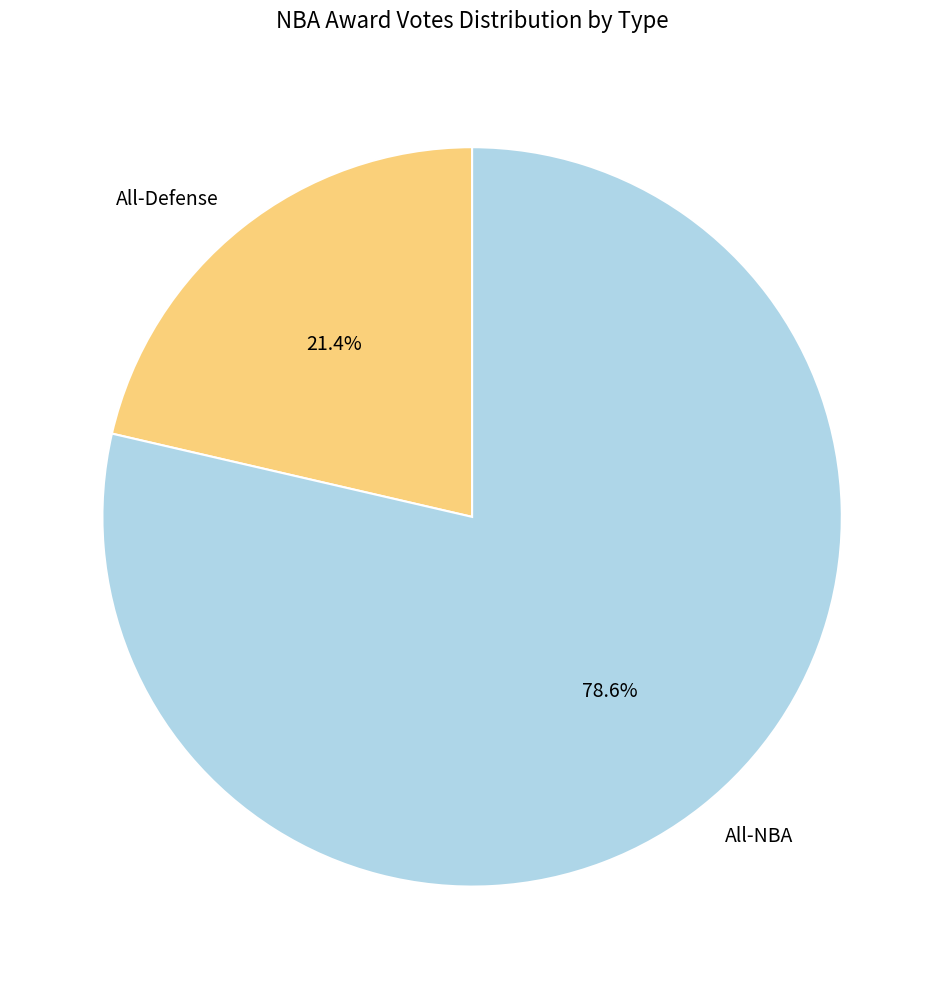

To the nearest percent, what is the average slice percentage?

50%